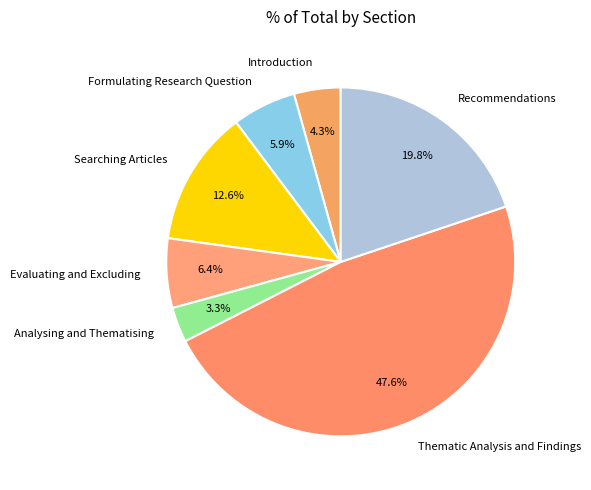

How many segments does this pie chart have?

7